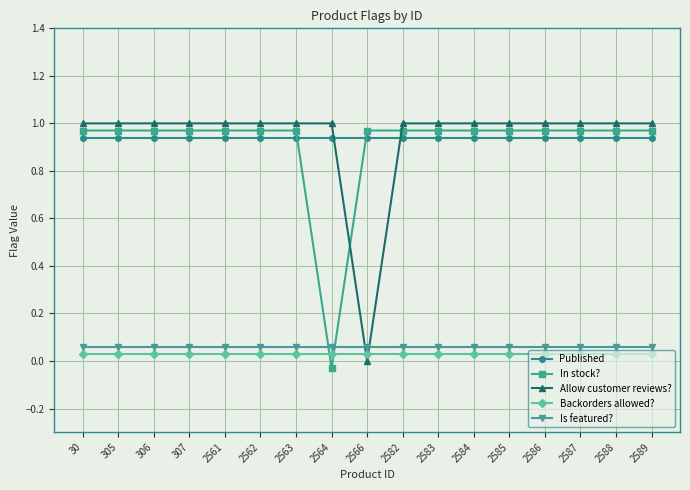

What are all the series names shown in the legend?

Published, In stock?, Allow customer reviews?, Backorders allowed?, Is featured?